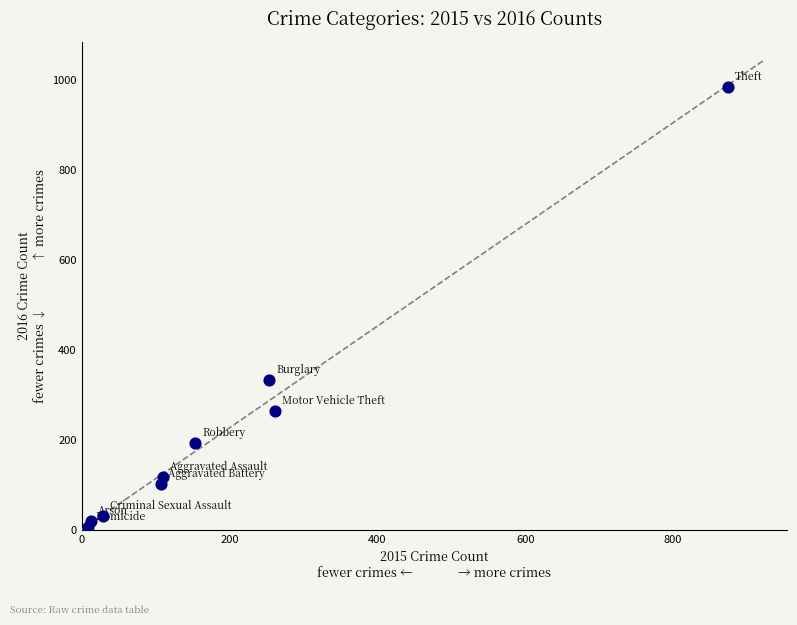

What Y value in the scatter plot is closest to 495?

333